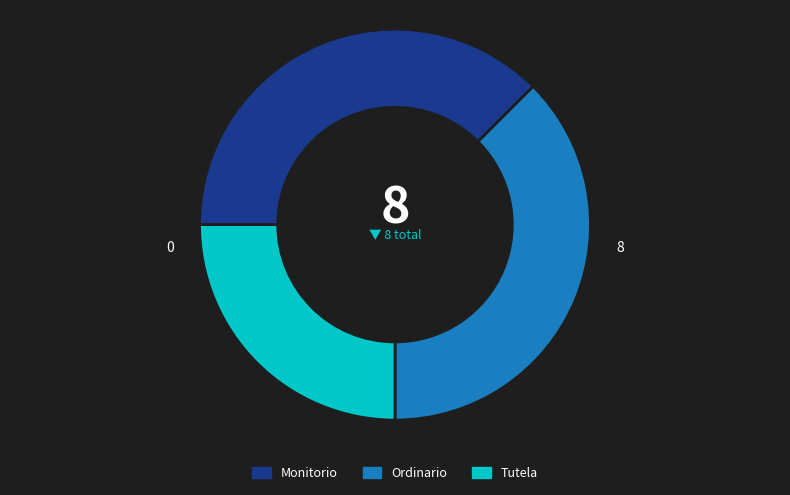

Approximately how many times larger is the value at Tutela compared to Ordinario?

0.7